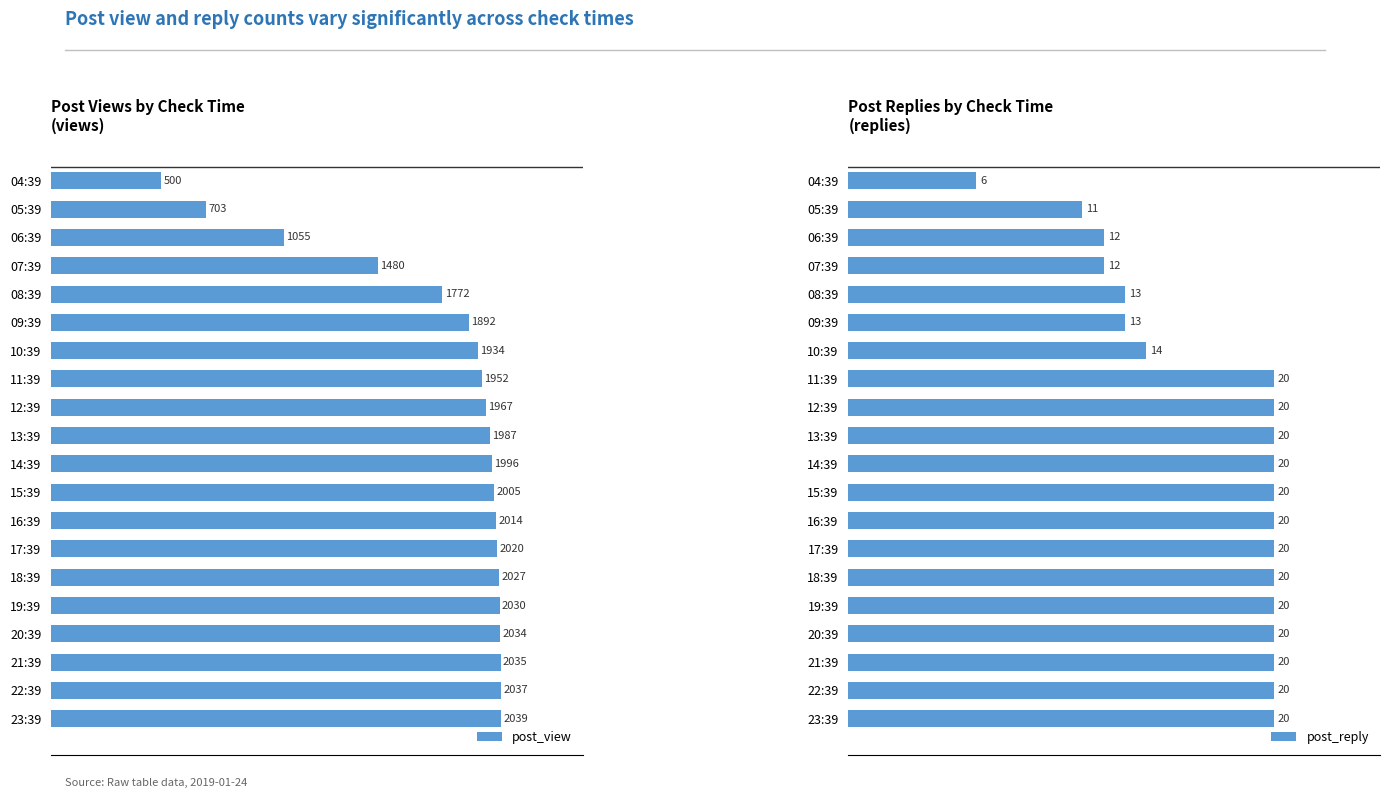

What are all the series names shown in the legend?

post_view, post_reply